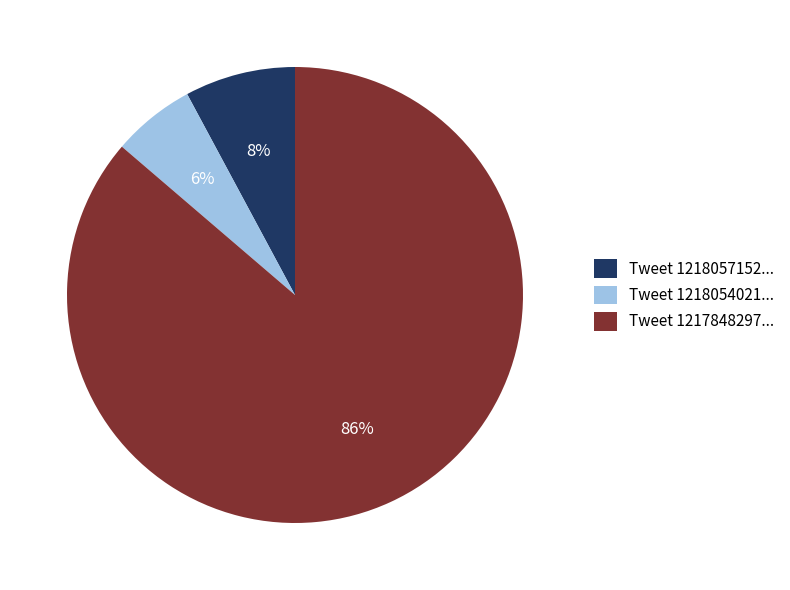

Rank the categories by value from lowest to highest.

Tweet 1218054021..., Tweet 1218057152..., Tweet 1217848297...